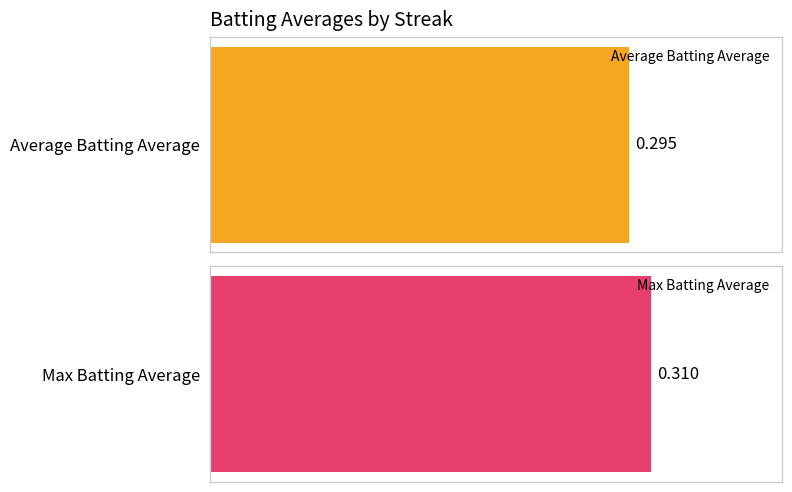

The Max Batting Average series shows 0.3 at 10. True or false?

True